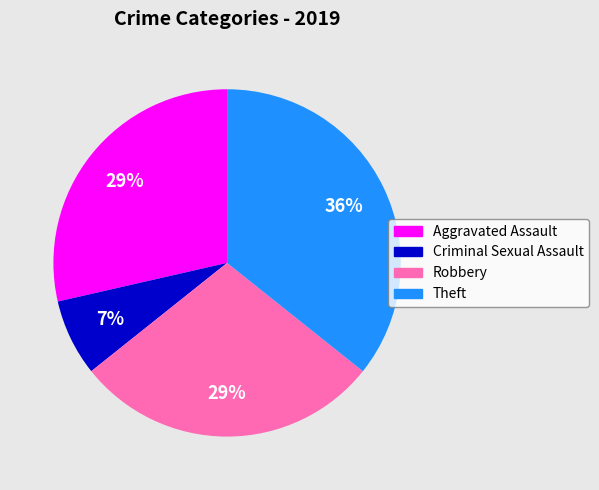

What is the ratio of the value at Robbery to the value at Aggravated Assault?

1.0